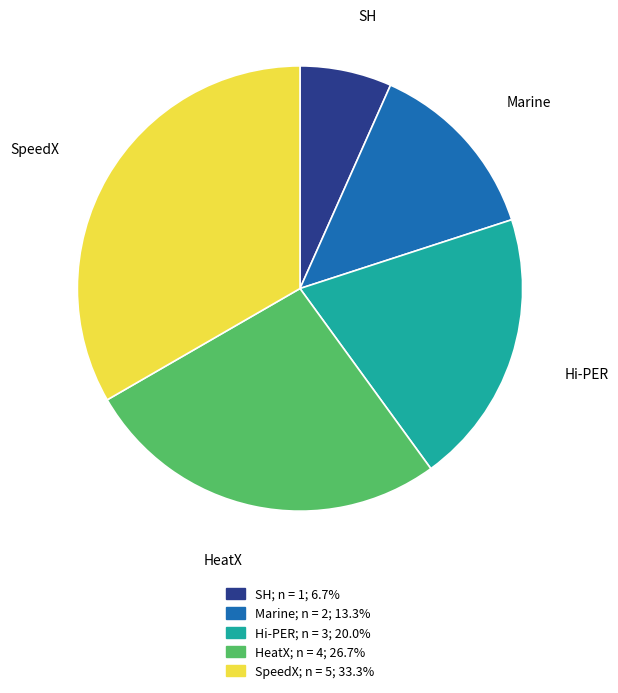

Is there a majority slice in this chart?

No